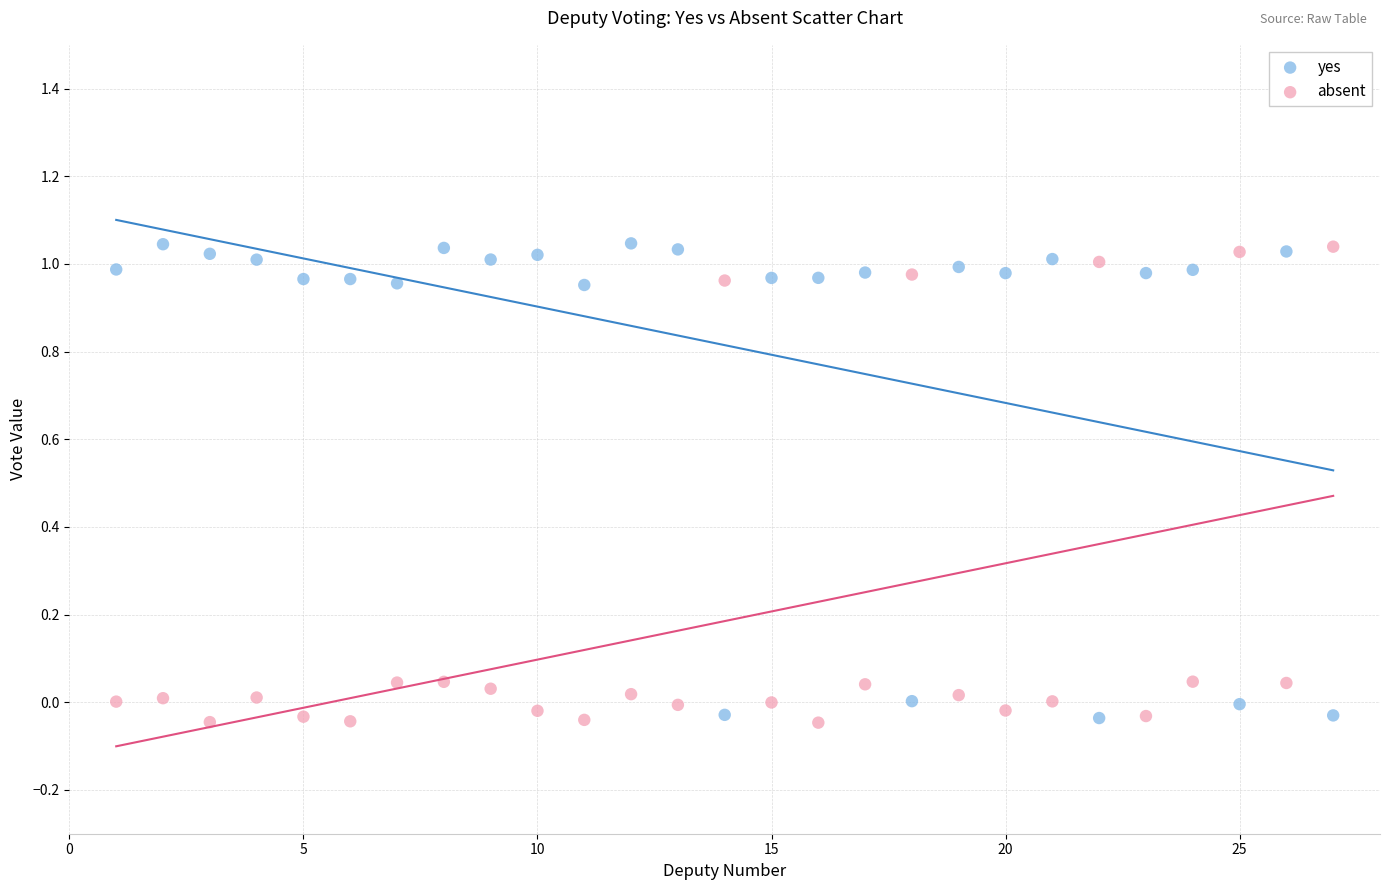

Across all data points, what is the range of Y values (max minus min)?

1.1